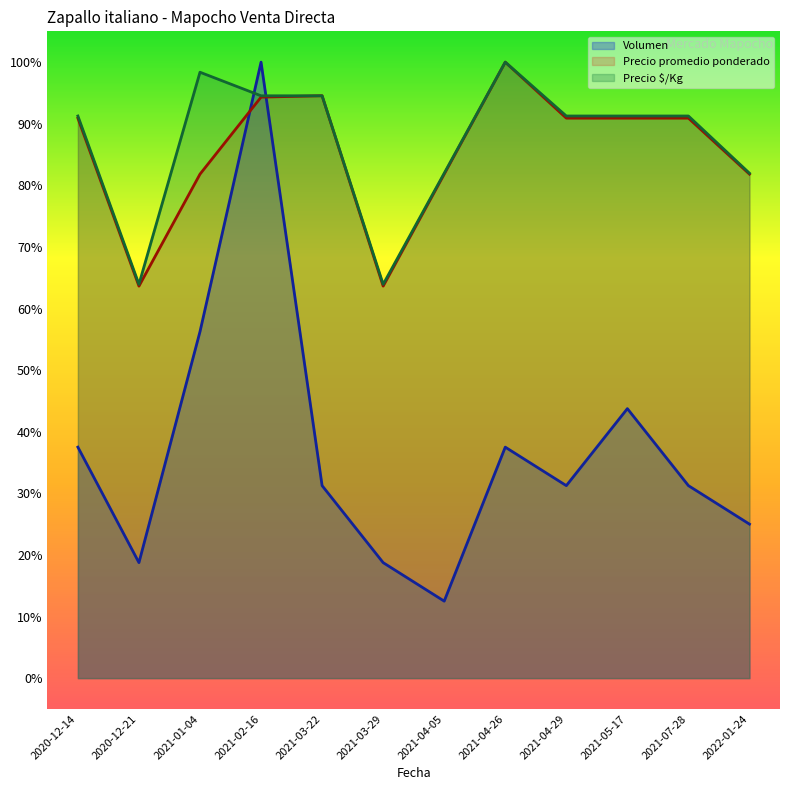

At which label does Precio promedio ponderado first exceed 90?

2020-12-14